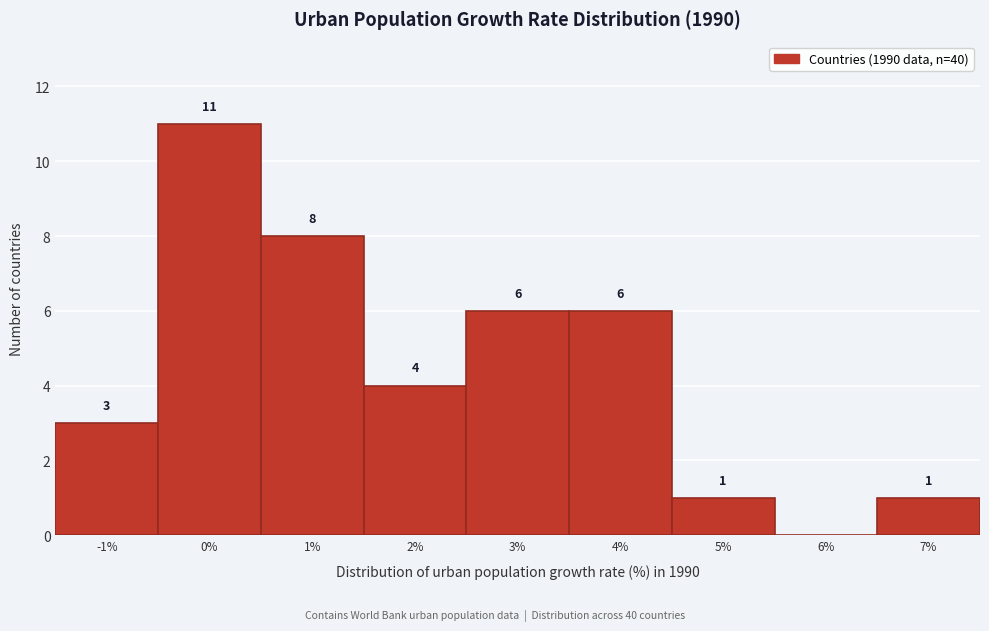

Reading left to right, extract all data points from this chart.

-1%=3	0%=11	1%=8	2%=4	3%=6	4%=6	5%=1	6%=0	7%=1